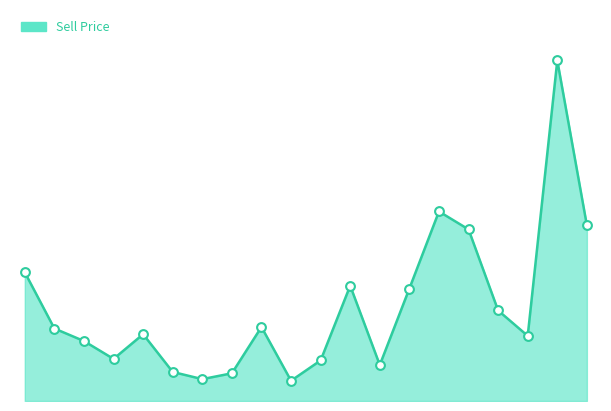

Does the chart have visible grid lines?

No